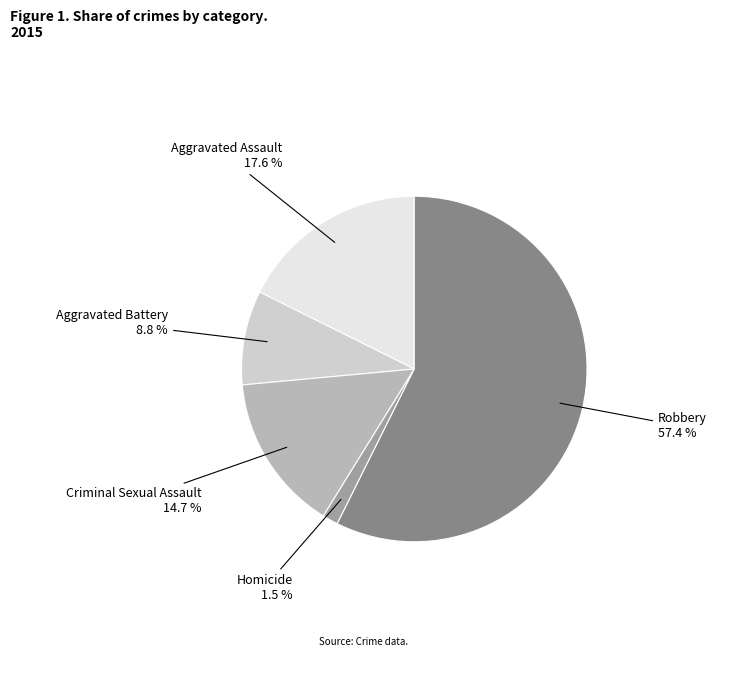

To the nearest percent, what is the combined percentage of Homicide and Robbery?

59%